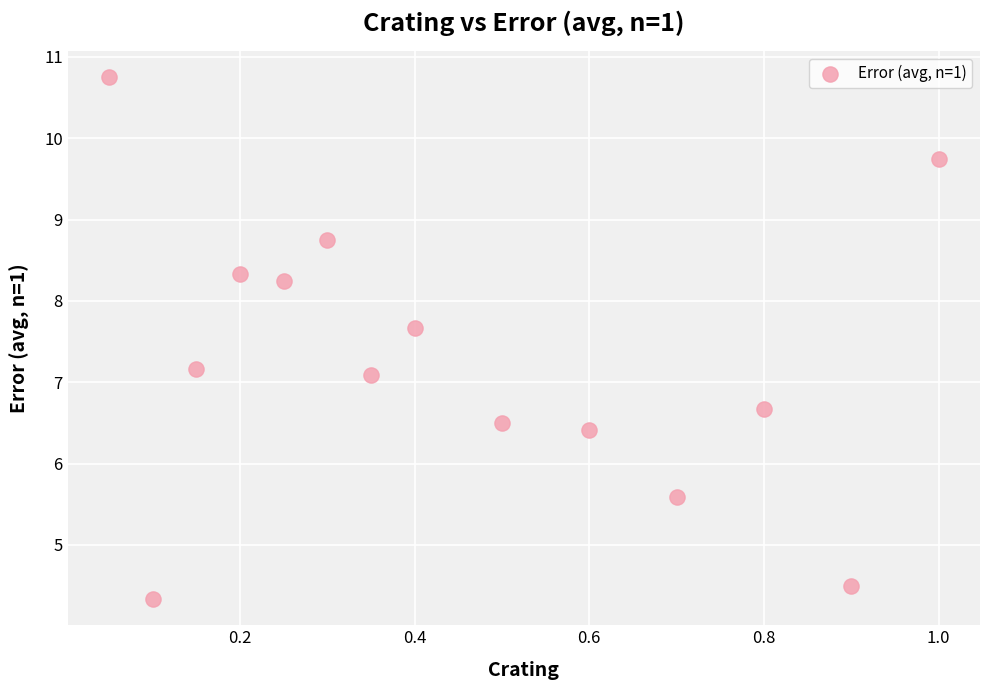

What is the range of X values (max minus min)?

0.9